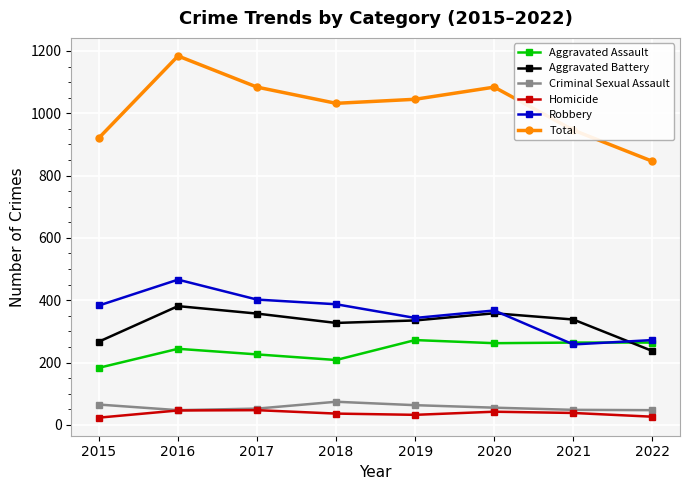

Which series has the widest spread of values?

Total